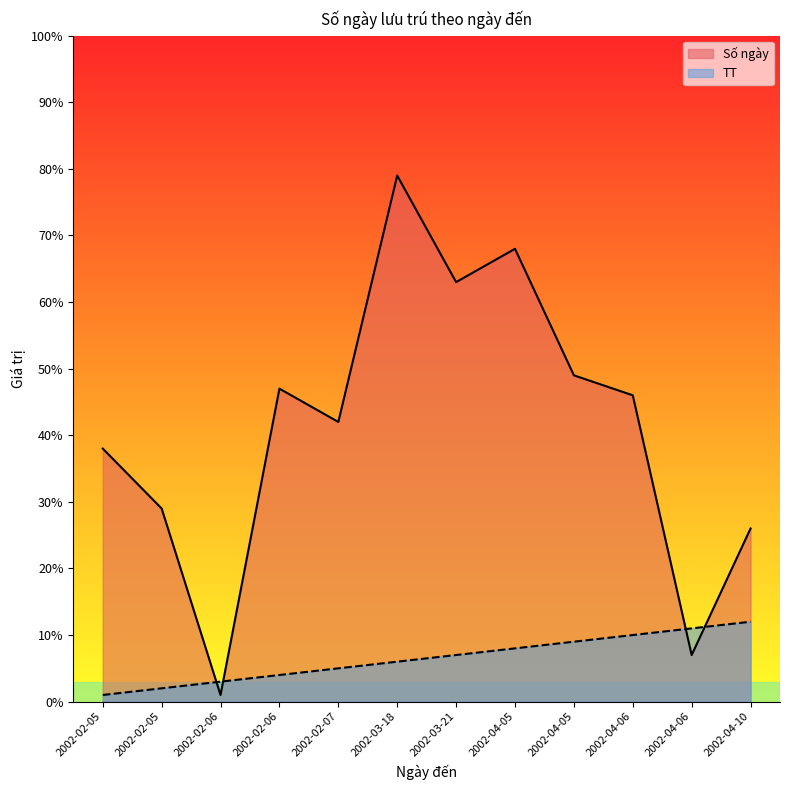

True or false: TT has a value of 2 at 2002-03-18.

False